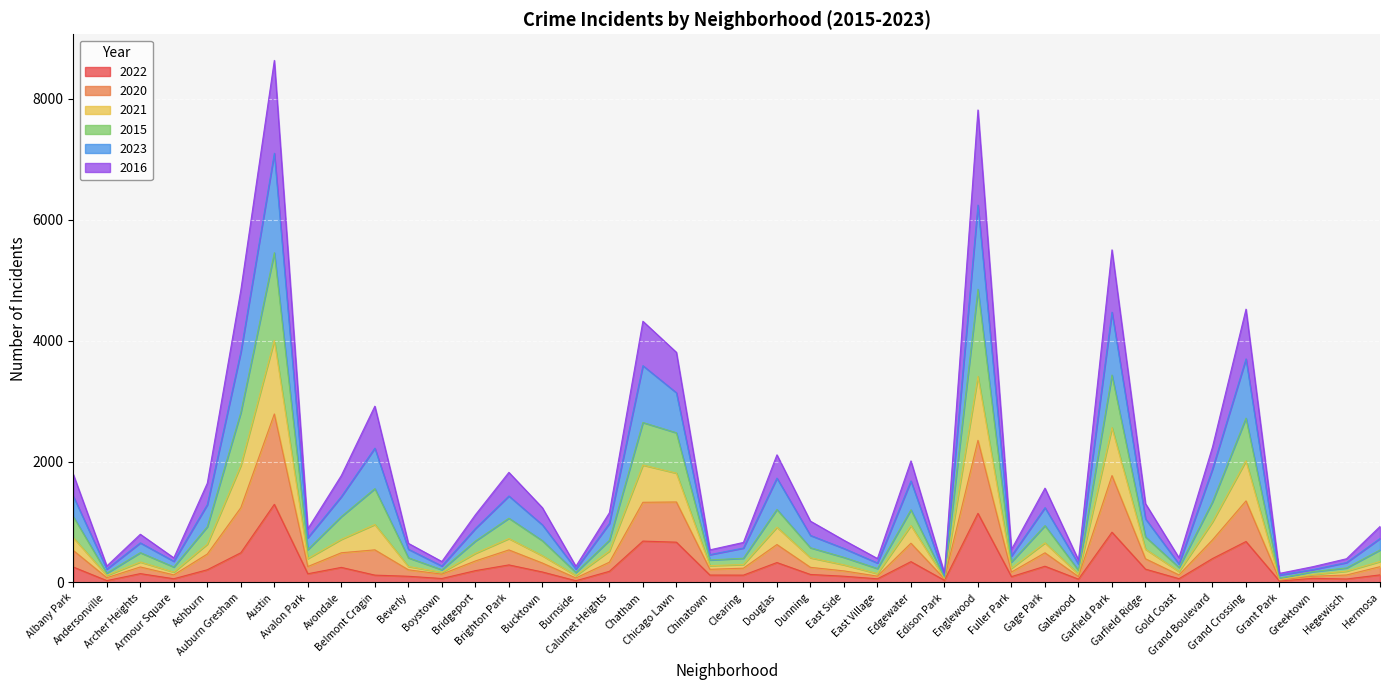

At which category does 2023 reach its first local peak?

Archer Heights